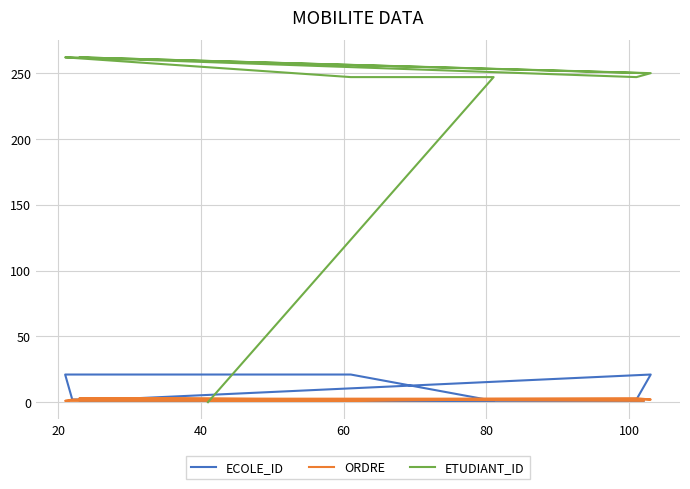

True or false: ORDRE has a value of 2 at 60.

False